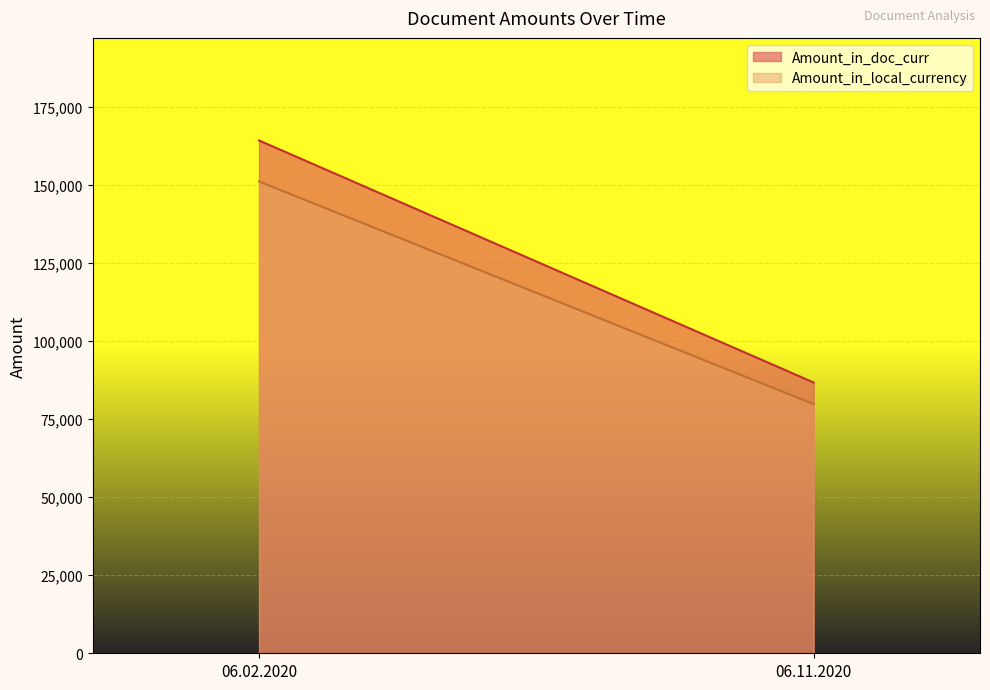

The Amount_in_local_currency series shows 73700.5 at 06.02.2020. True or false?

False